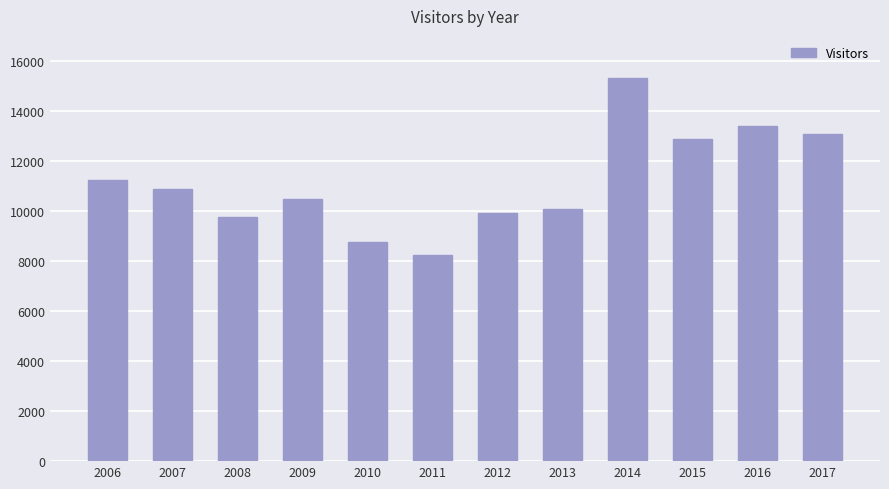

Reading left to right, what are all the values shown in this chart?

2006=11219	2007=10881	2008=9770	2009=10466	2010=8766	2011=8254	2012=9903	2013=10068	2014=15326	2015=12897	2016=13378	2017=13085